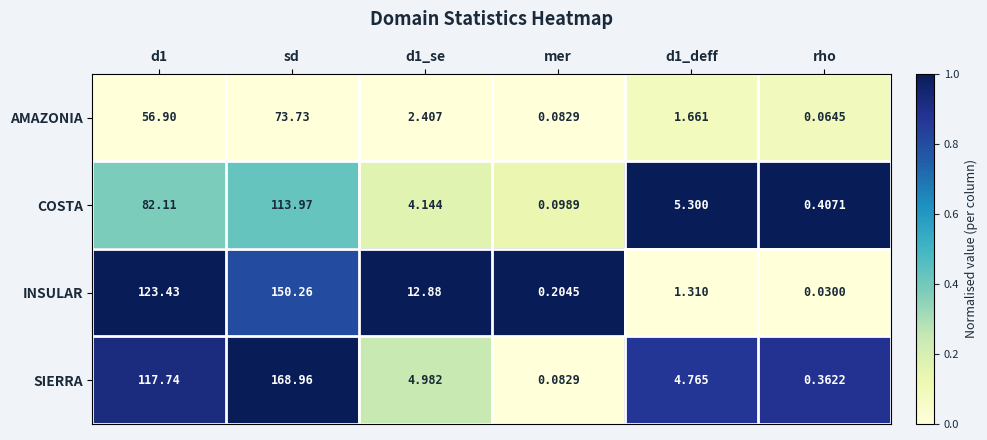

At which category is the sum across all series the highest?

sd